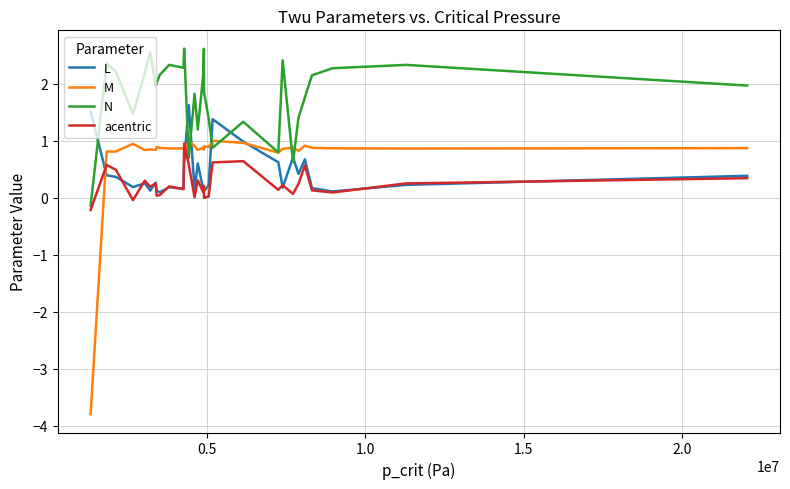

Does the chart display data point markers on the line(s)?

No